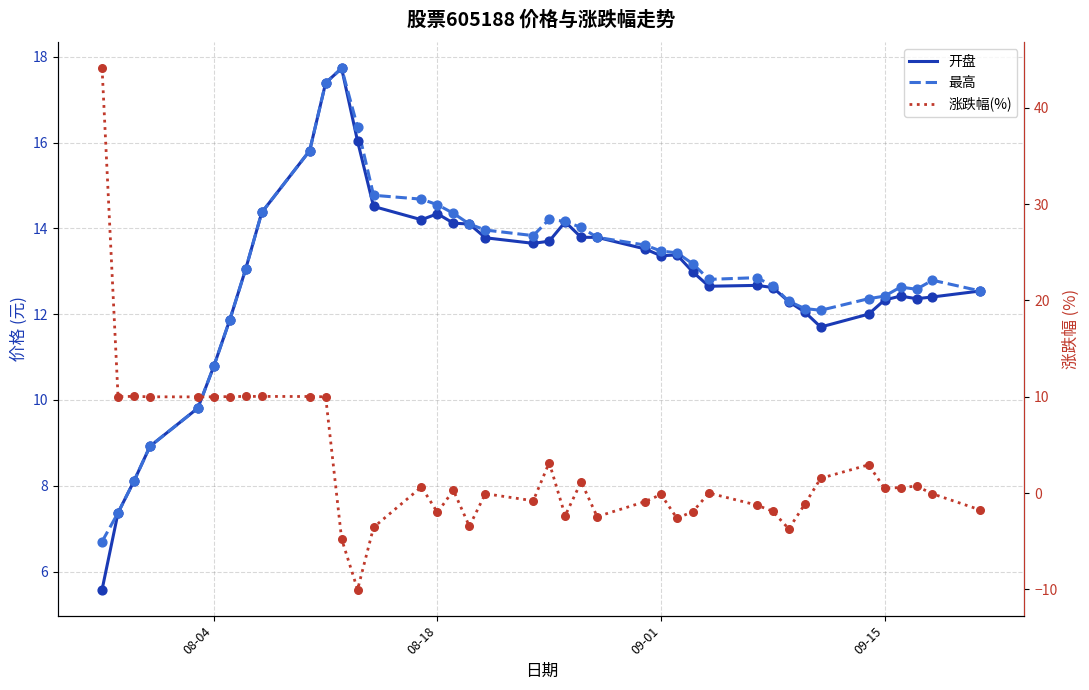

Which series has the largest Y range (max minus min)?

涨跌幅(%)